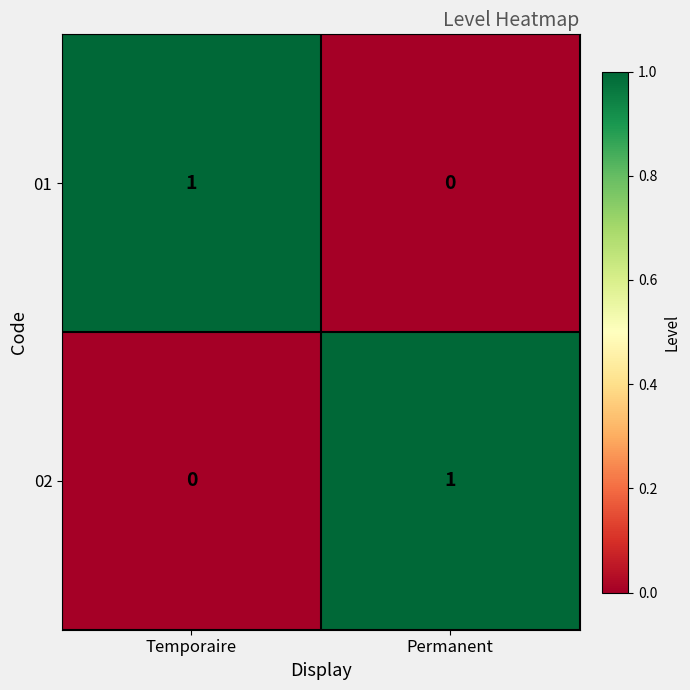

List the labels in order of 01 value, smallest first.

Permanent, Temporaire